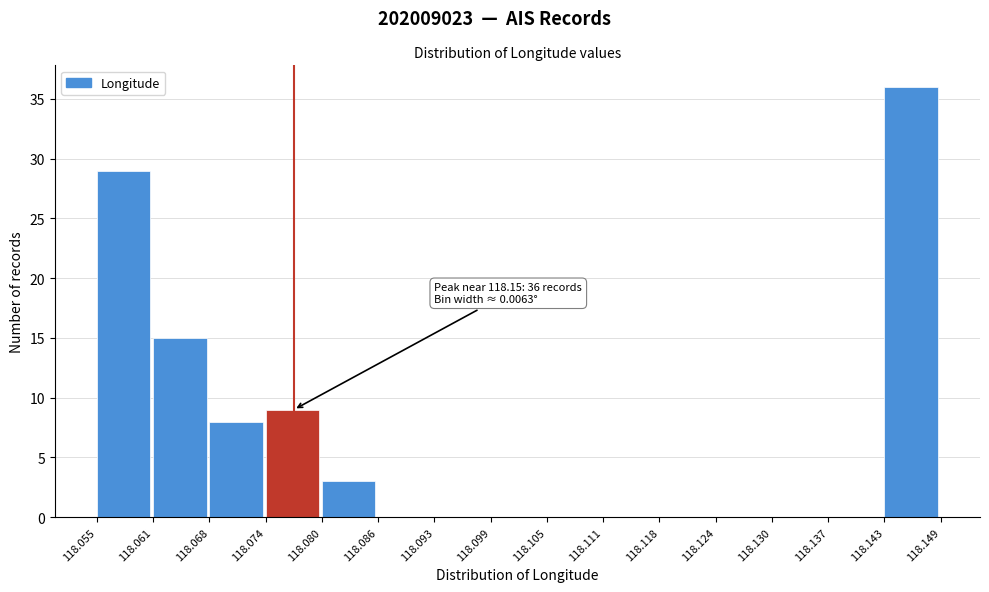

Which range on the x-axis has the tallest bar?

118.143 to 118.149